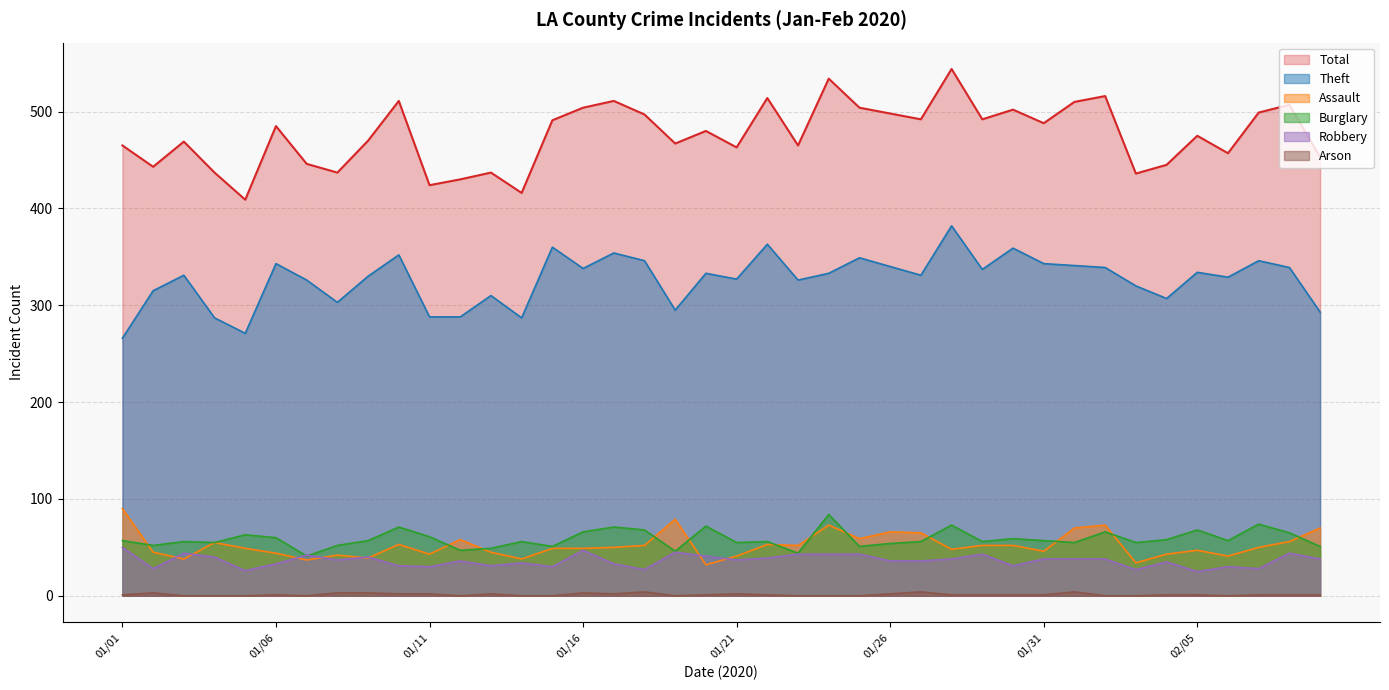

At which category does Arson reach its first local valley?

01/07